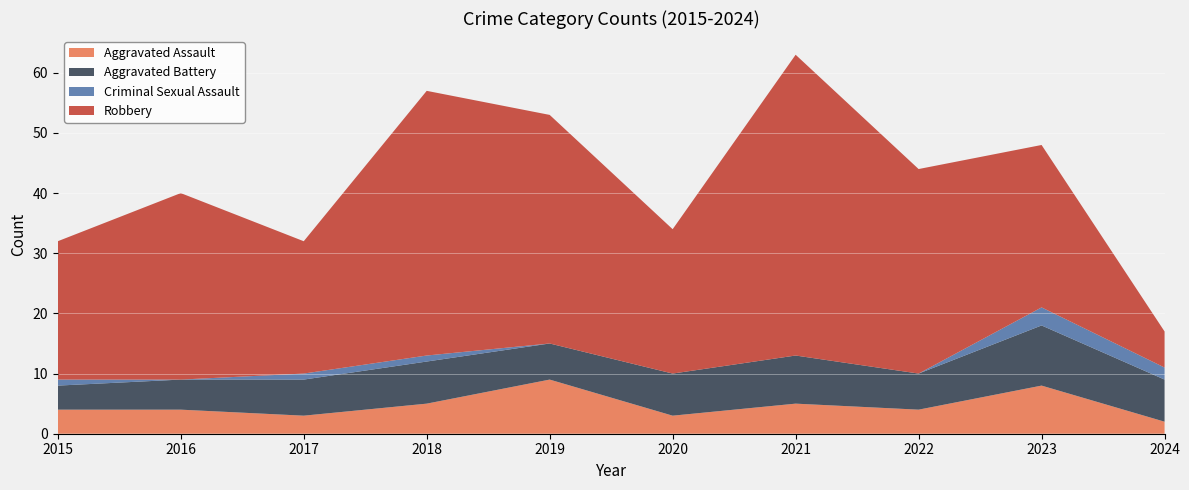

Reading left to right, list all the values displayed in this chart.

Aggravated Assault: 4	4	3	5	9	3	5	4	8	2
Aggravated Battery: 4	5	6	7	6	7	8	6	10	7
Criminal Sexual Assault: 1	0	1	1	0	0	0	0	3	2
Robbery: 23	31	22	44	38	24	50	34	27	6